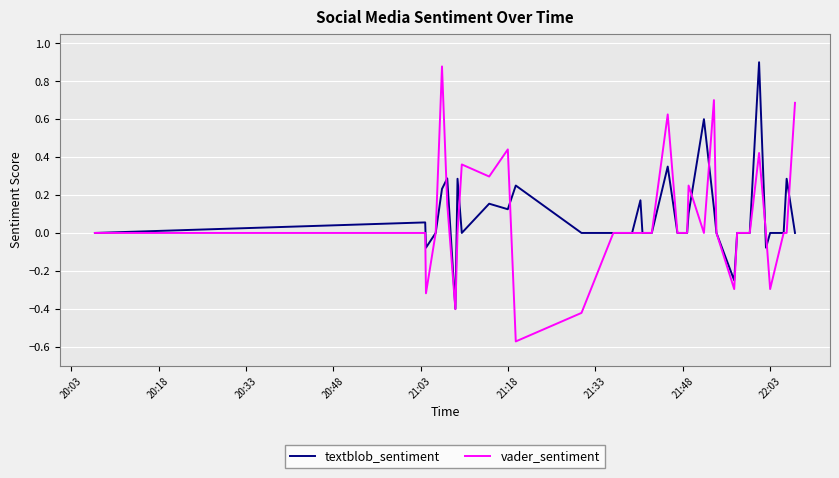

Rank the series by their maximum value, from highest to lowest.

textblob_sentiment, vader_sentiment